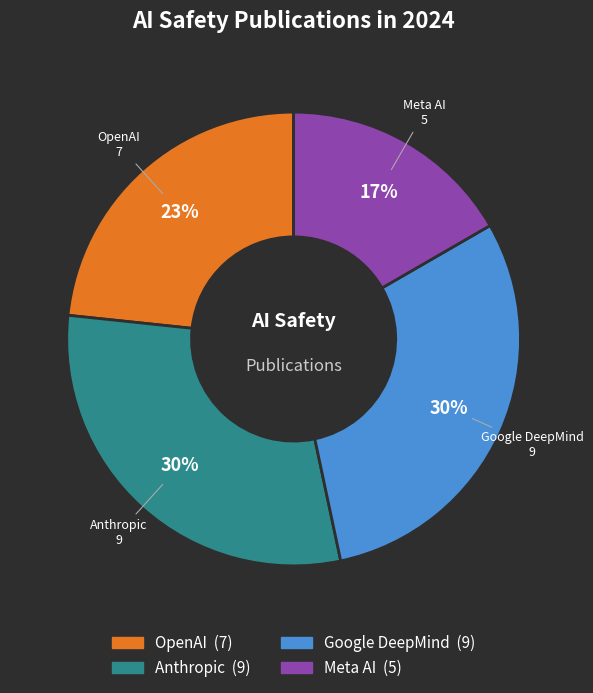

Is there any slice that represents more than half of the pie?

No